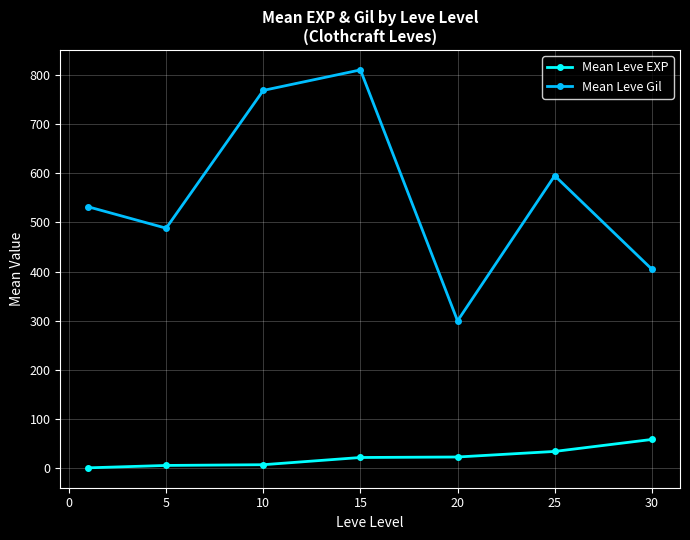

True or false: Mean Leve EXP and Mean Leve Gil intersect in this chart.

False